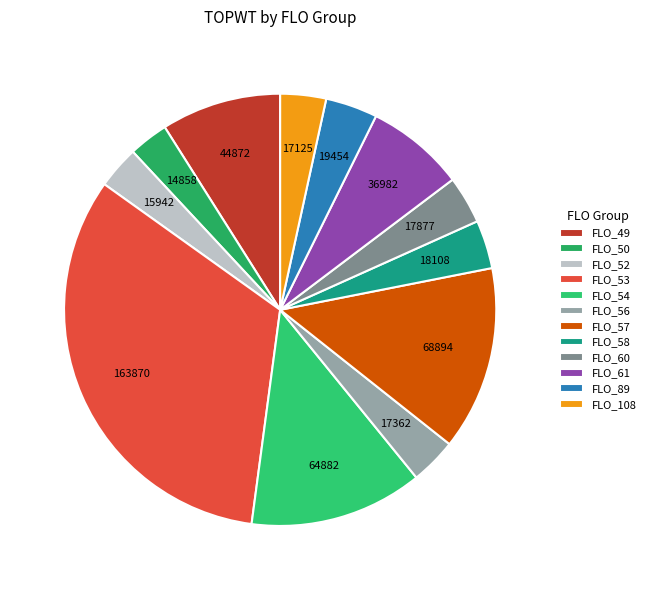

To the nearest percent, what is the difference between the largest and smallest slice percentages?

30%